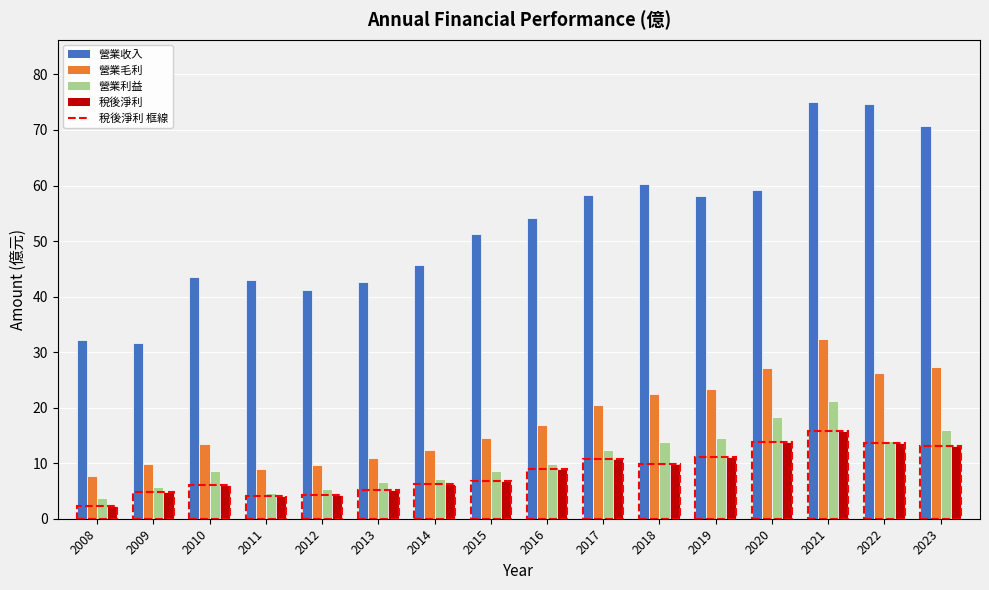

True or false: 營業收入 has a value of 34.3 at 2023.

False